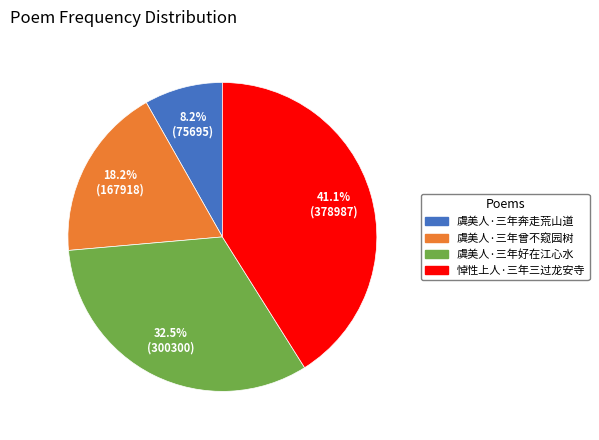

To the nearest percent, what is the difference between the largest and smallest slice percentages?

33%